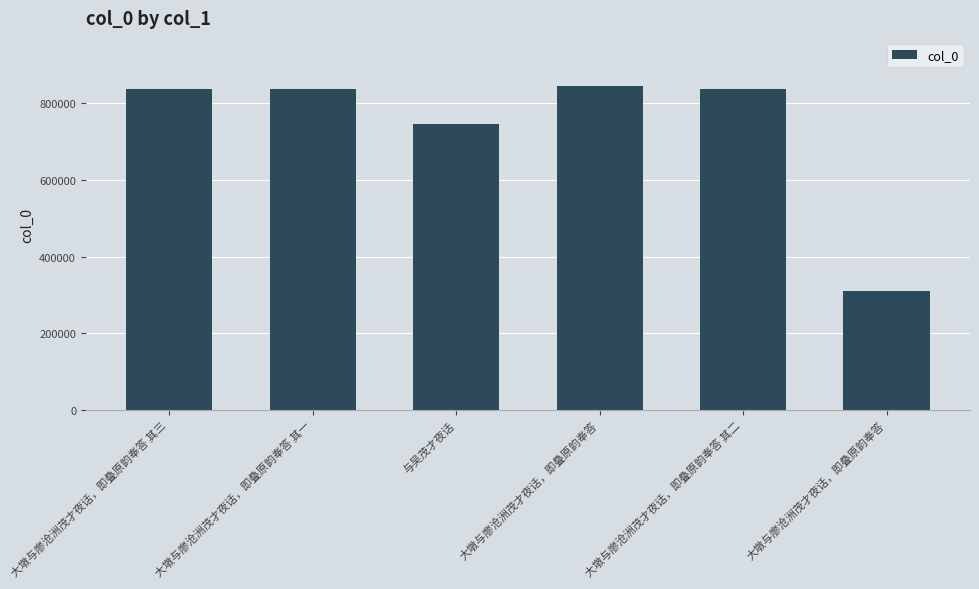

Which label corresponds to the smallest value in the chart?

大墩与廖沧洲茂才夜话，即叠原韵奉答